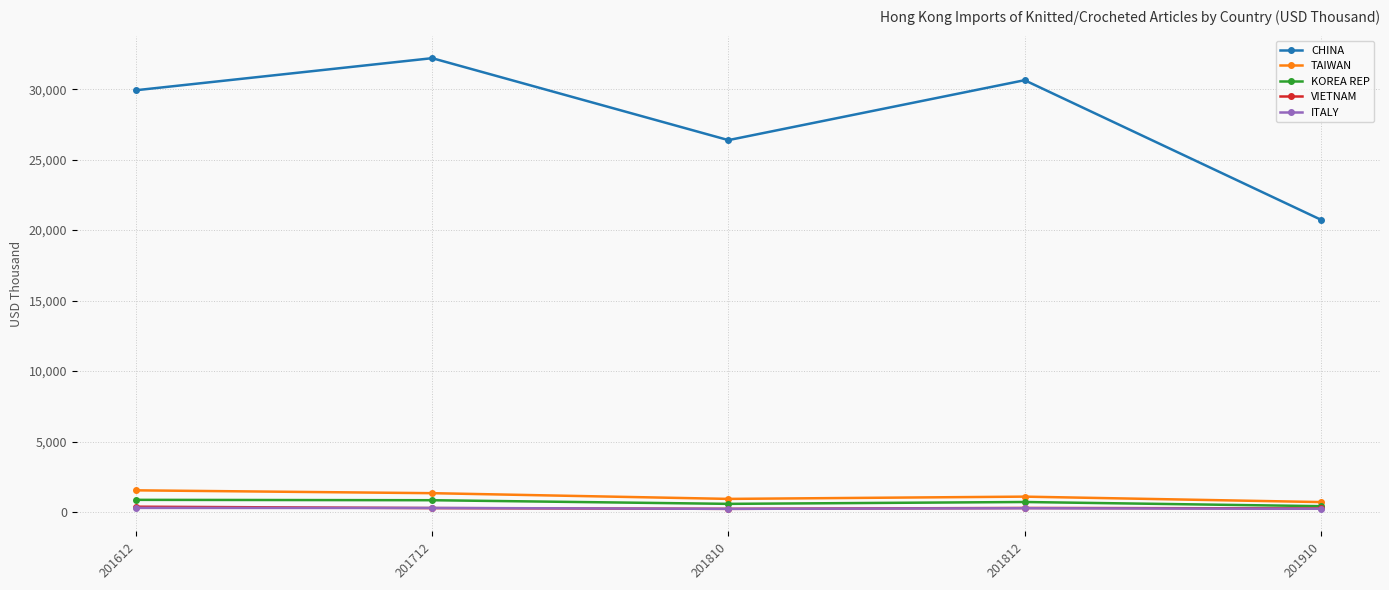

The VIETNAM series shows 232.3 at 201810. True or false?

True